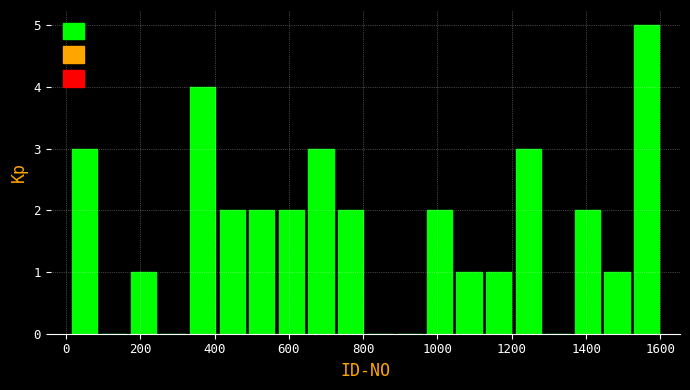

Around what value on the x-axis is the tallest bar? Give the approximate position of its centre, as read against the axis.

1560